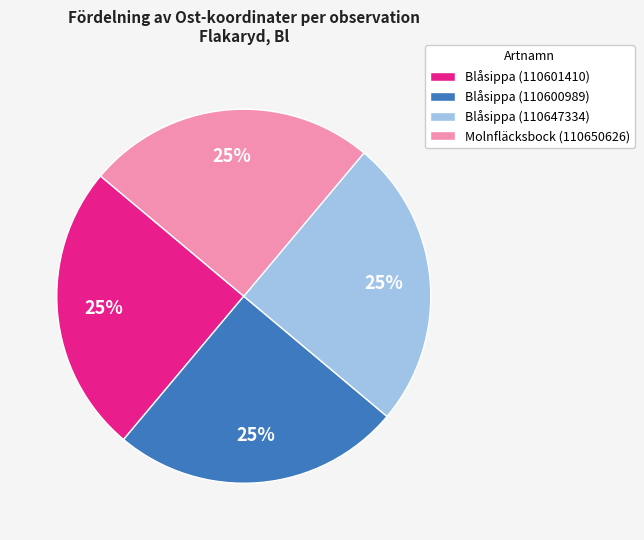

Is there a majority slice in this chart?

No